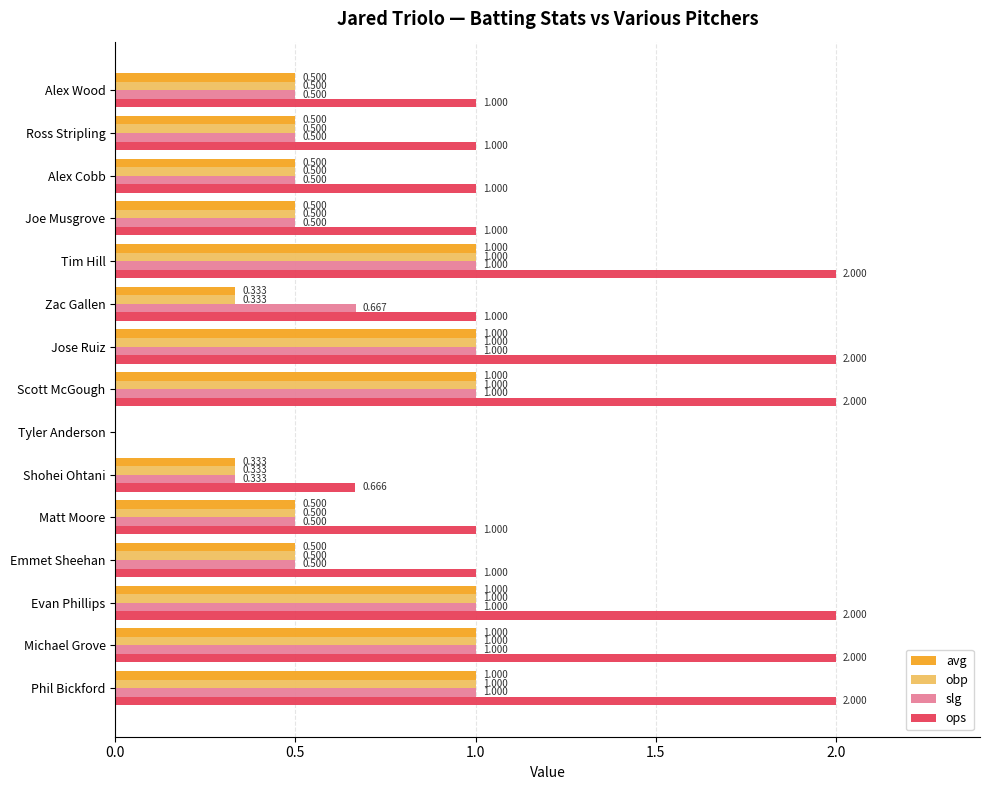

Between Tyler Anderson and Ross Stripling, which series saw the biggest shift?

ops